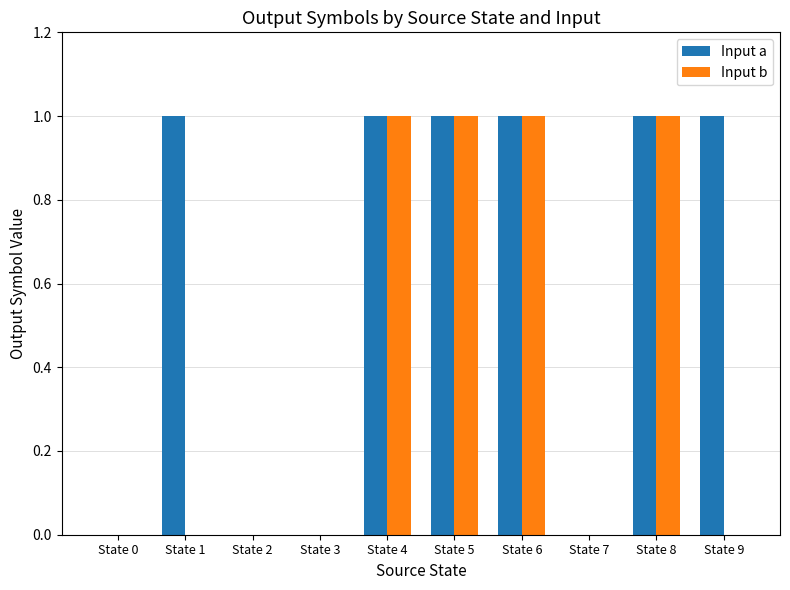

Reading left to right, extract all data points from this chart.

Input a: State 0=0	State 1=1	State 2=0	State 3=0	State 4=1	State 5=1	State 6=1	State 7=0	State 8=1	State 9=1
Input b: State 0=0	State 1=0	State 2=0	State 3=0	State 4=1	State 5=1	State 6=1	State 7=0	State 8=1	State 9=0